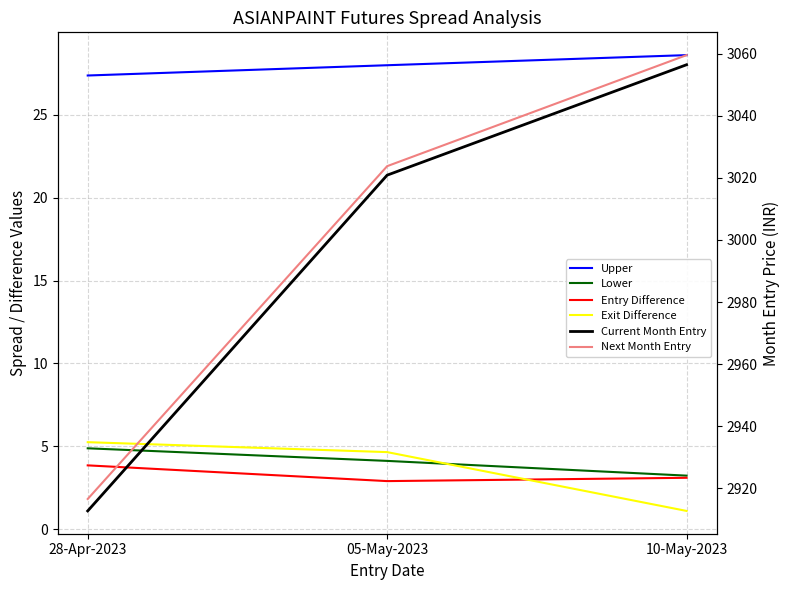

Is this an area chart (filled region under the line)?

No